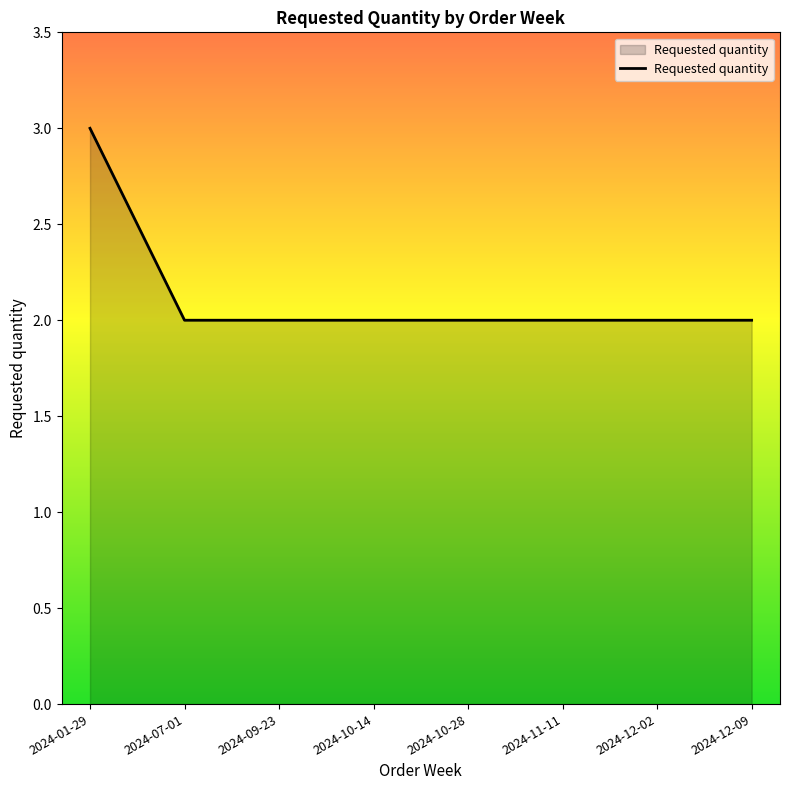

Is it true that the value at 2024-10-28 is 2?

True